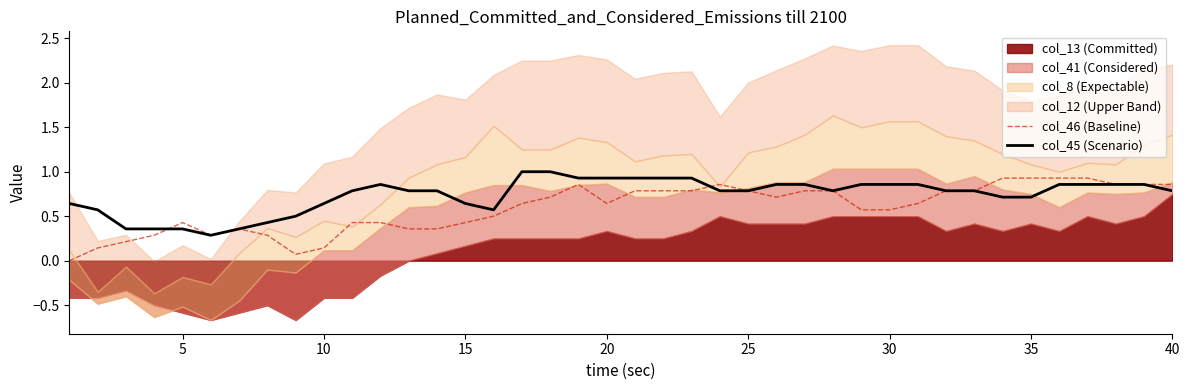

What is the total value across all series at 10?

0.8